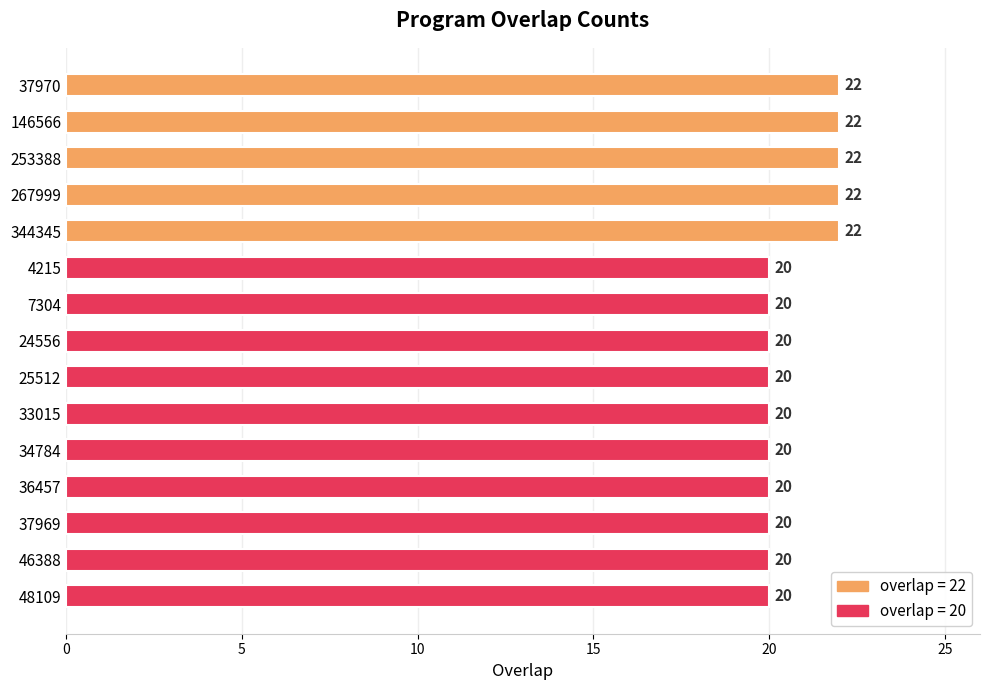

What is the difference between the maximum and minimum values?

2